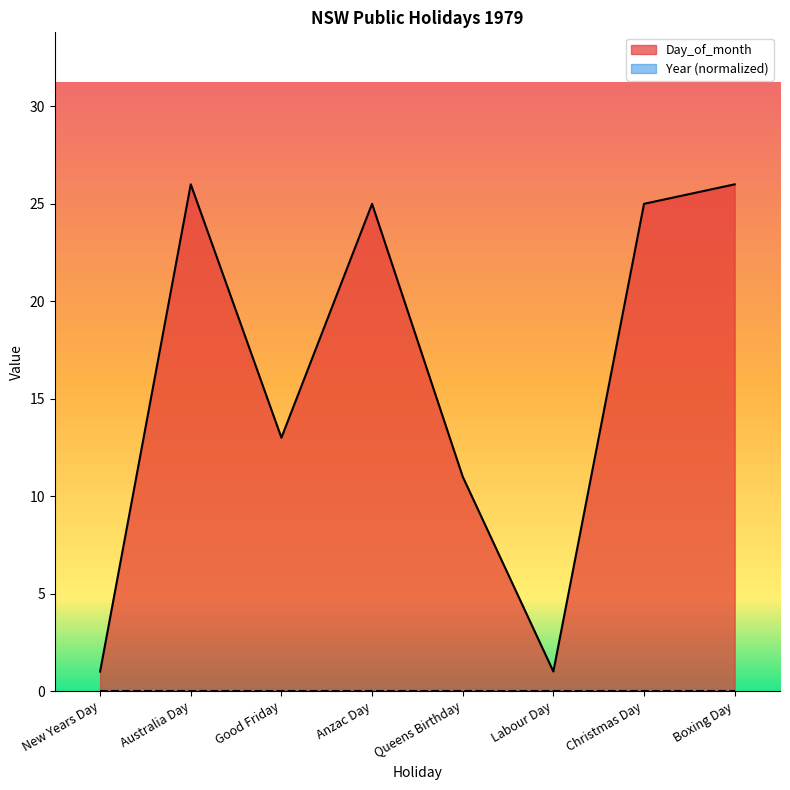

What is the label of the 2nd point from the left?

Australia Day